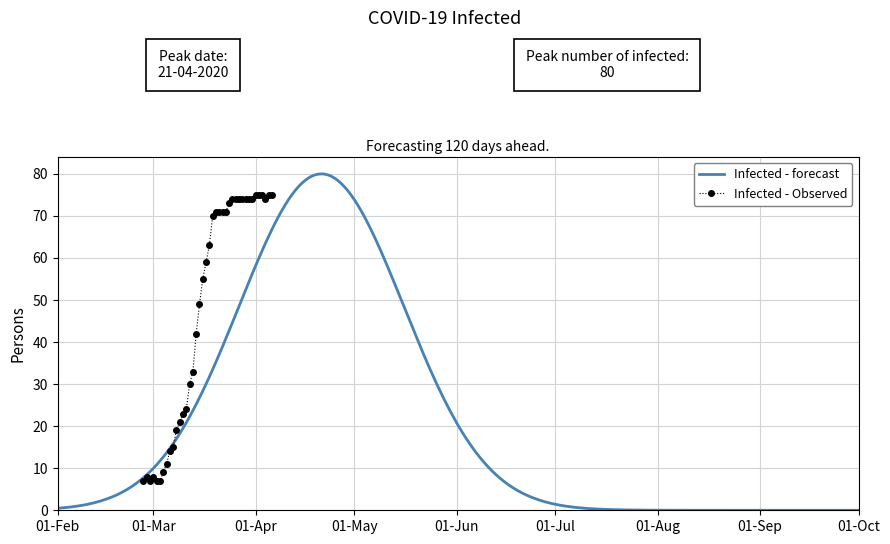

The value at 2020-03-18 is 42. True or false?

False